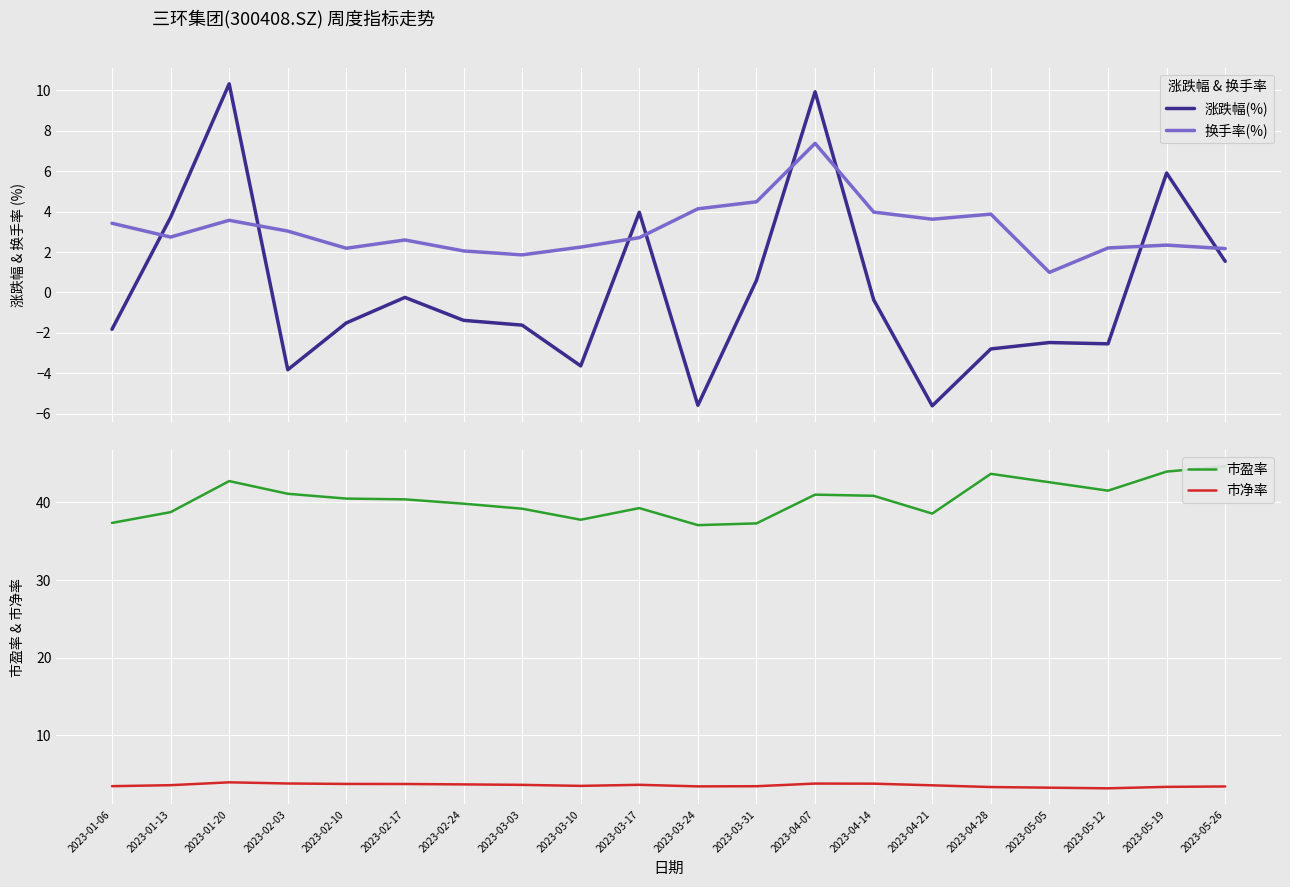

What is the label of the 1st point from the left?

2023-01-06